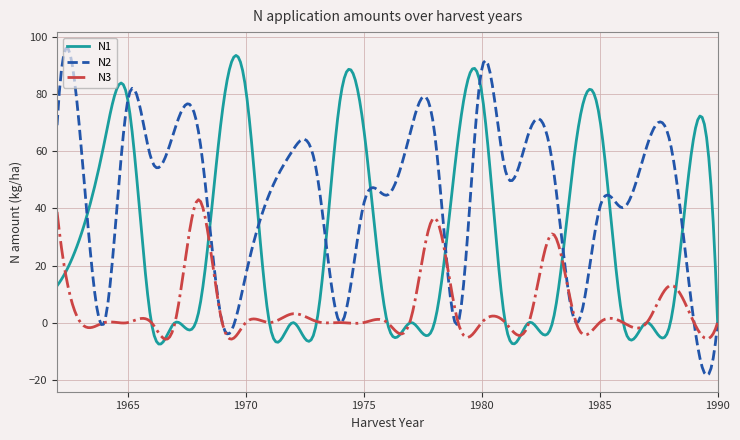

Which series has the largest total across all categories?

N2